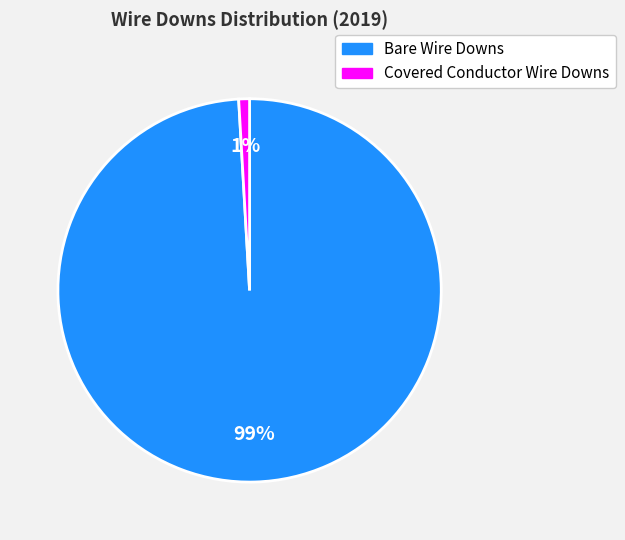

What is the smallest slice in the pie chart?

Covered Conductor Wire Downs